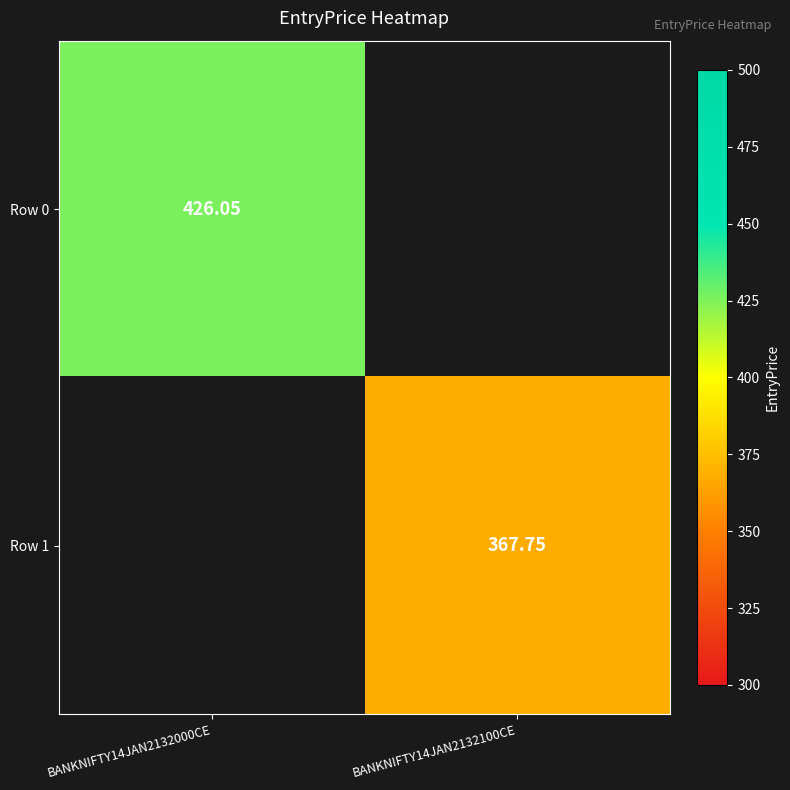

What is the greatest value displayed?

426.1